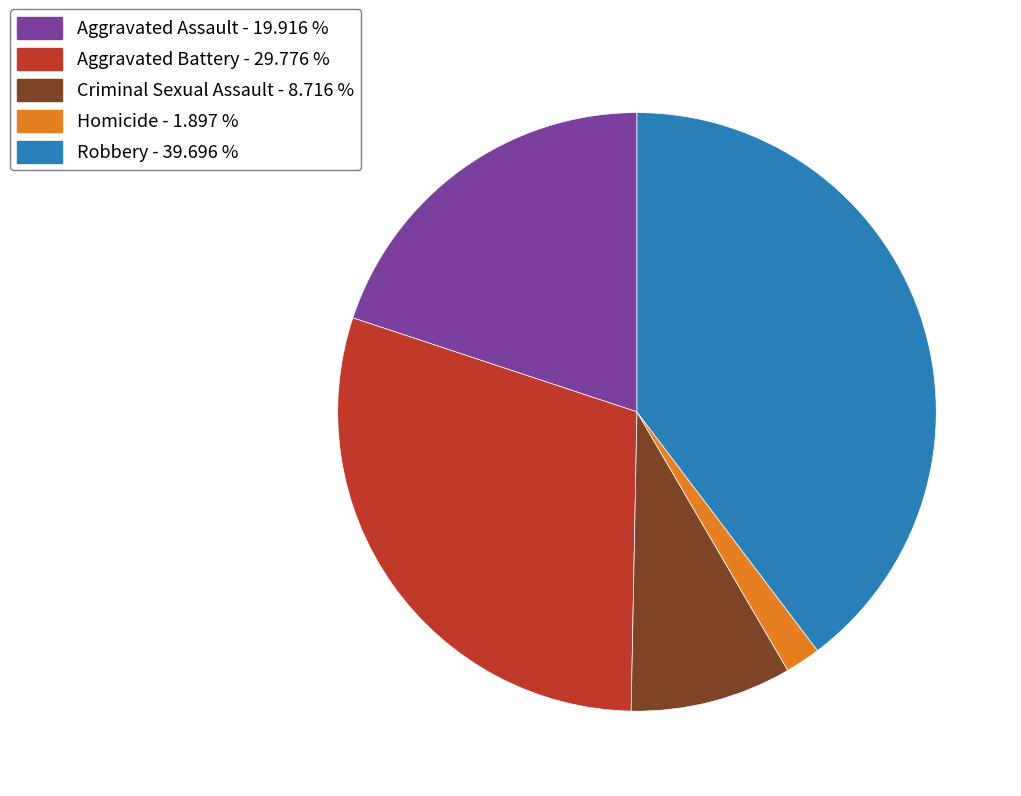

Rank the categories by value from highest to lowest.

Robbery, Aggravated Battery, Aggravated Assault, Criminal Sexual Assault, Homicide